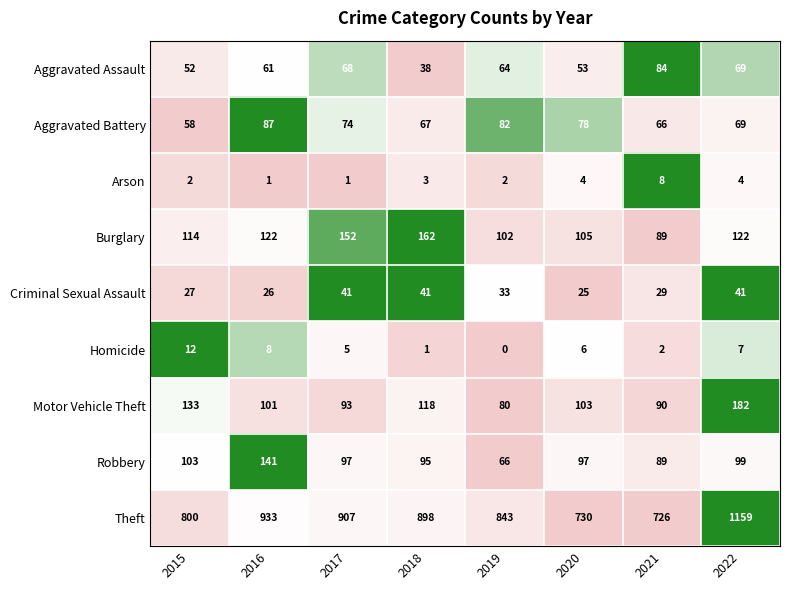

Which series has the largest range (max minus min)?

Theft